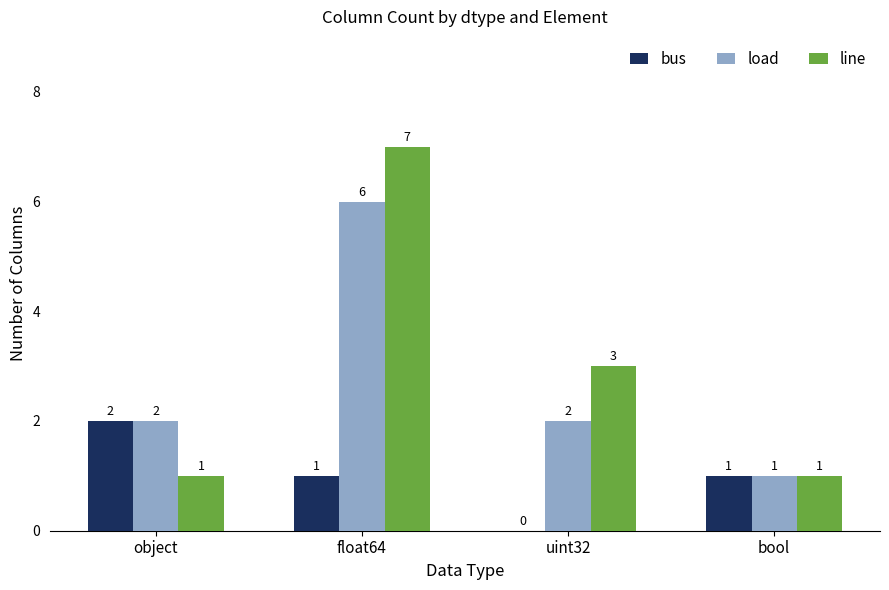

The line series shows 3 at uint32. True or false?

True